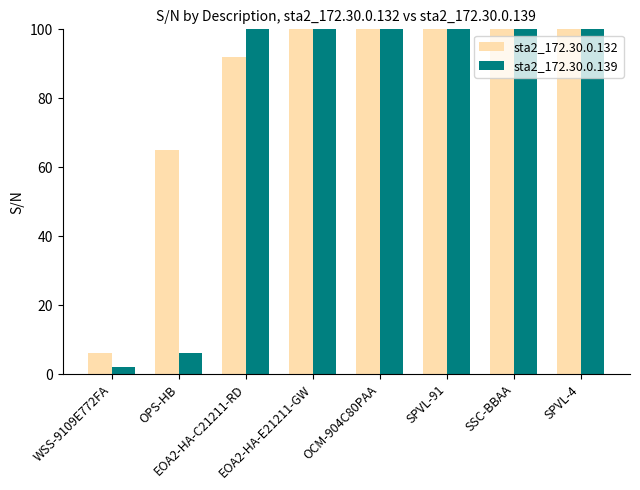

Are the bars horizontal?

No